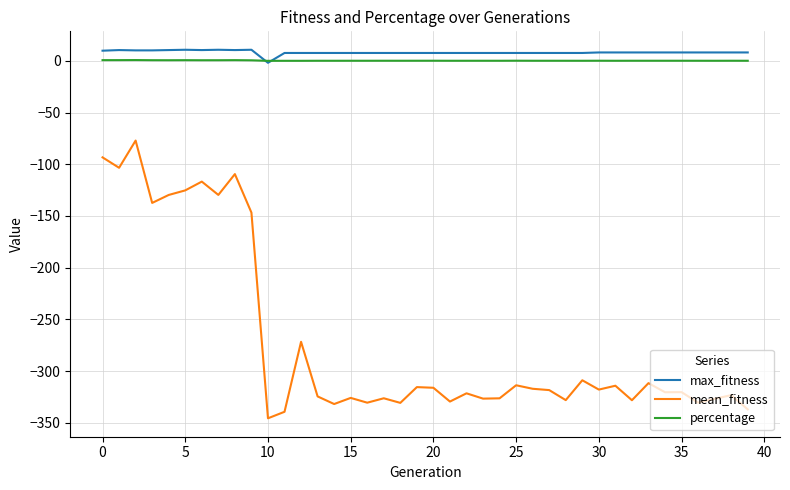

How many values in max_fitness are above zero?

39